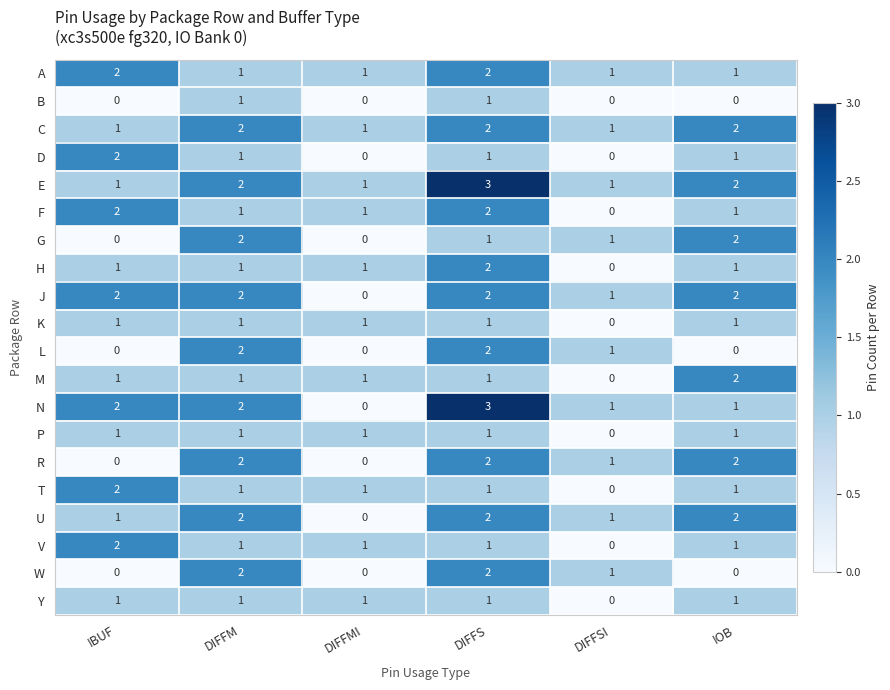

At which category is the sum across all series the highest?

DIFFS